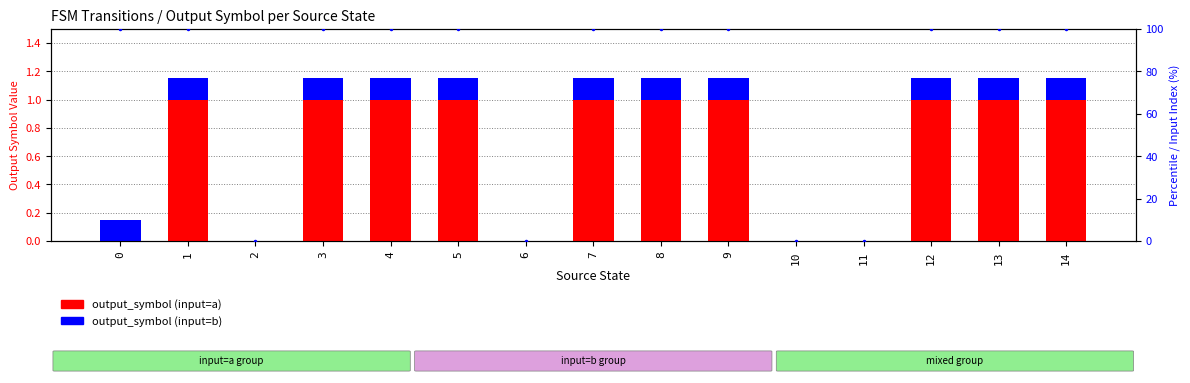

Reading left to right, what are all the values shown in this chart?

output_symbol (input=a): 0=0.0	1=1.0	2=0.0	3=1.0	4=1.0	5=1.0	6=0.0	7=1.0	8=1.0	9=1.0	10=0.0	11=0.0	12=1.0	13=1.0	14=1.0
output_symbol (input=b): 0=0.1	1=0.1	2=0.0	3=0.1	4=0.1	5=0.1	6=0.0	7=0.1	8=0.1	9=0.1	10=0.0	11=0.0	12=0.1	13=0.1	14=0.1